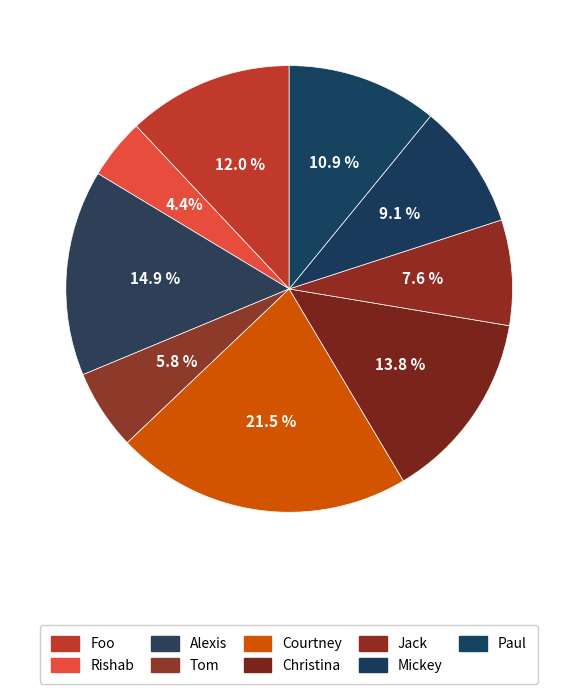

How many segments does this pie chart have?

9